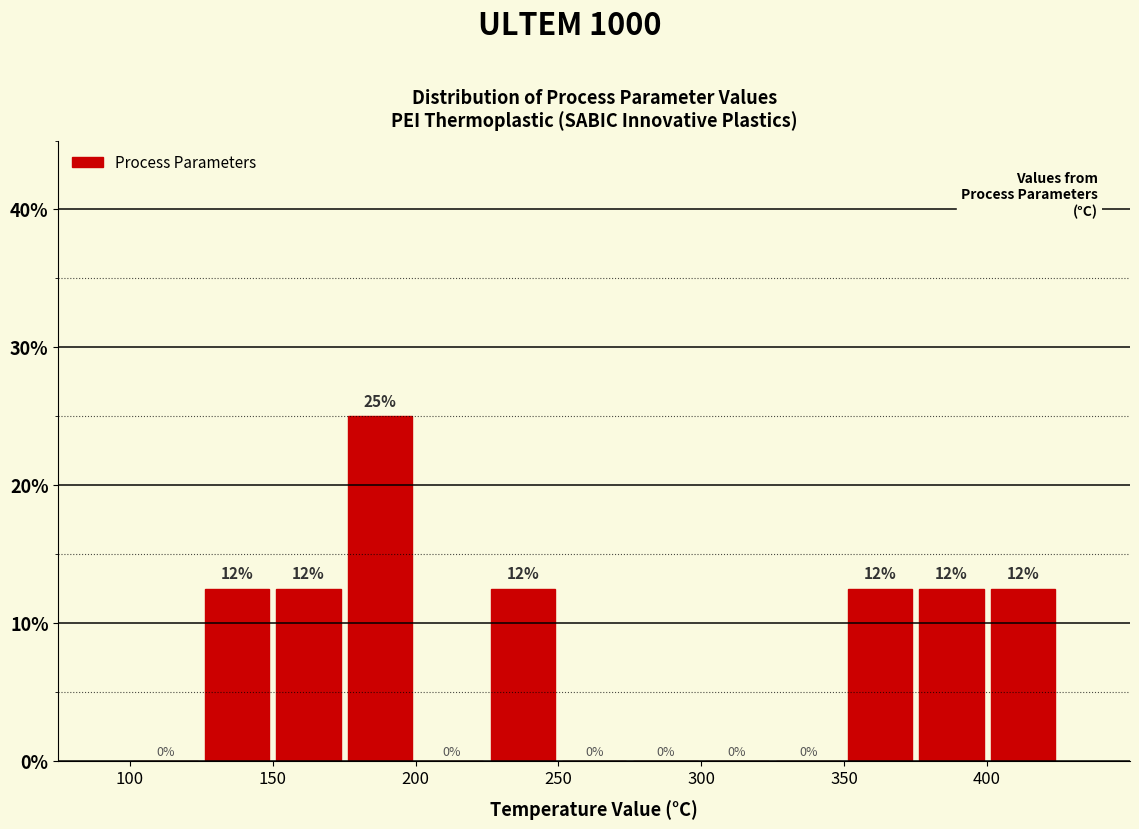

Which range on the x-axis has the tallest bar?

175 to 200